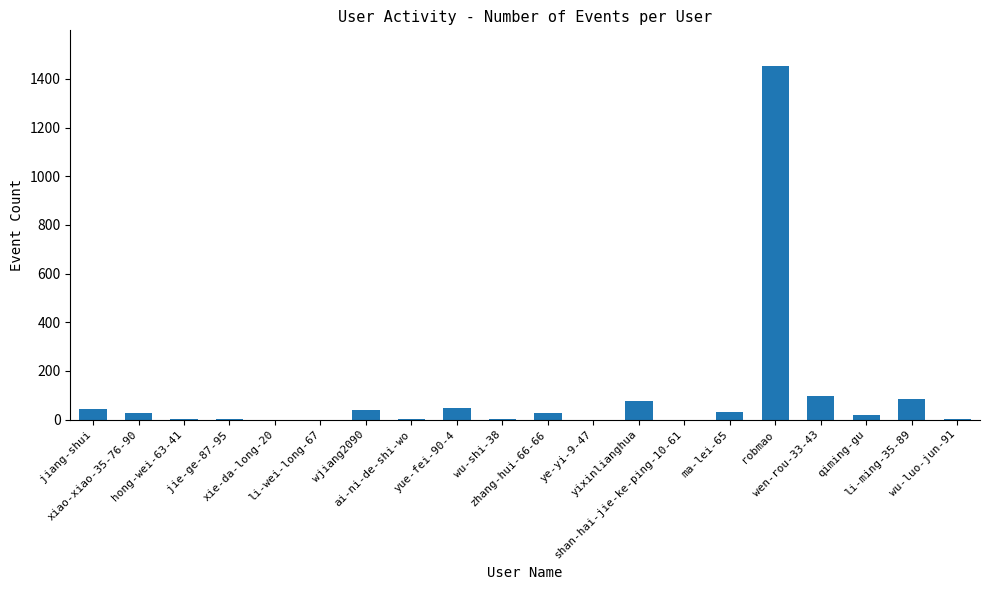

What is the greatest value displayed?

1454